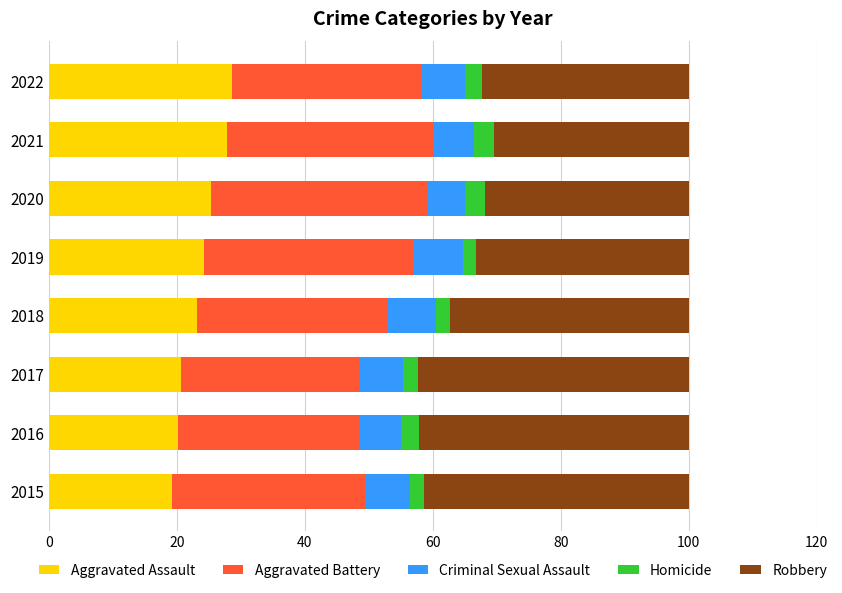

What is the maximum value for Aggravated Assault?

28.5